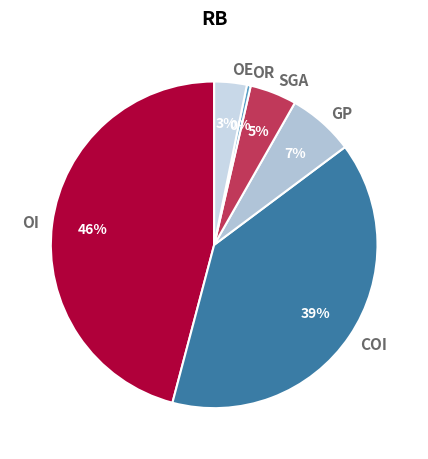

True or false: OI accounts for 46% of the total.

True